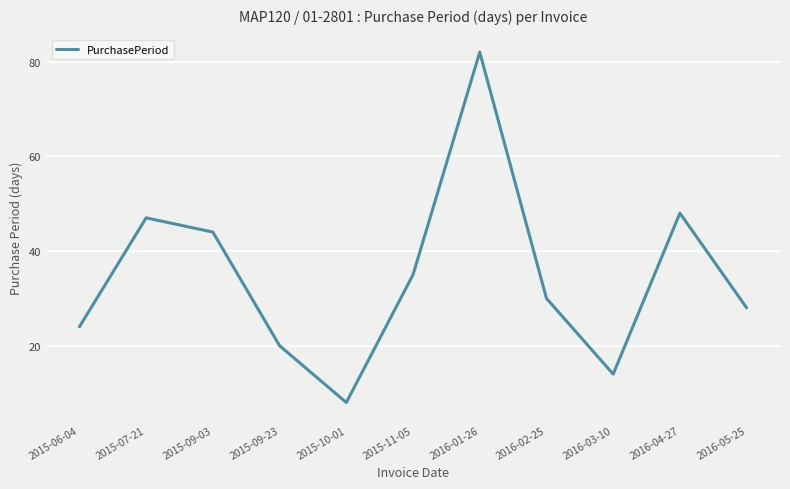

What is the sum of all values?

380